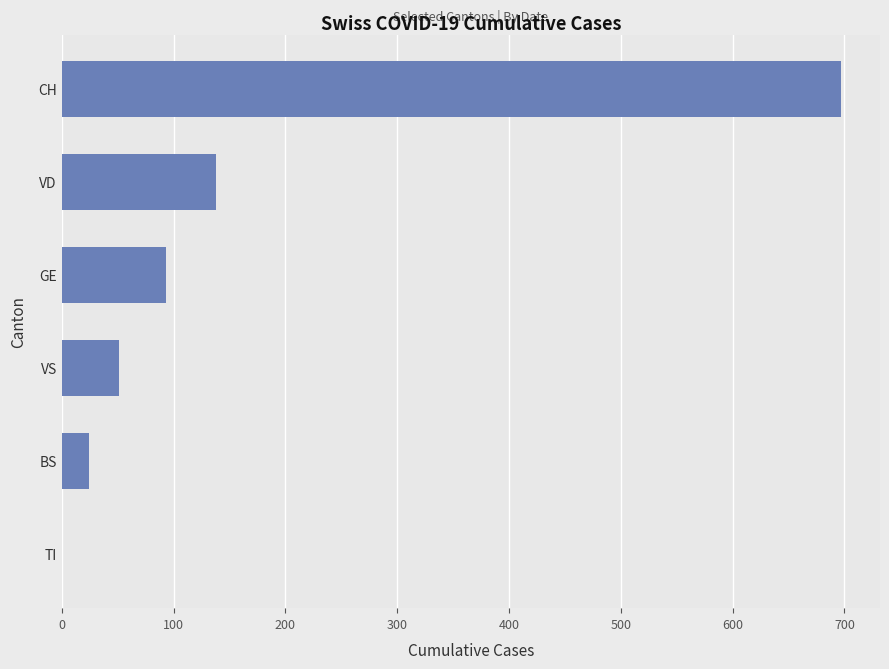

At which label is the value closest to 348?

VD